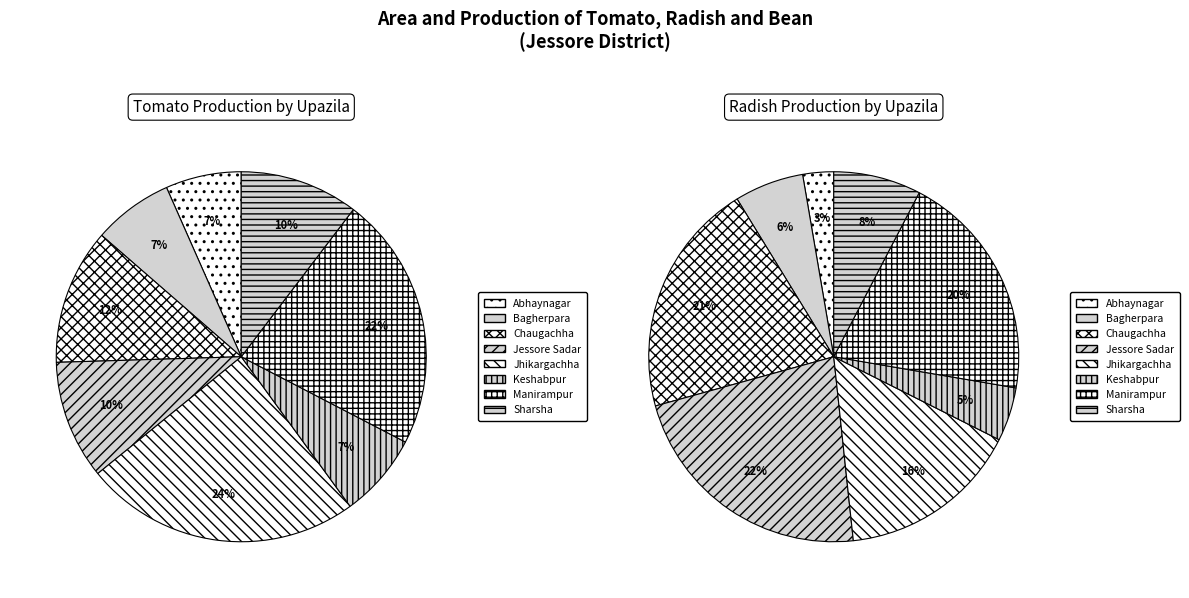

Is there any slice that represents more than half of the pie?

No